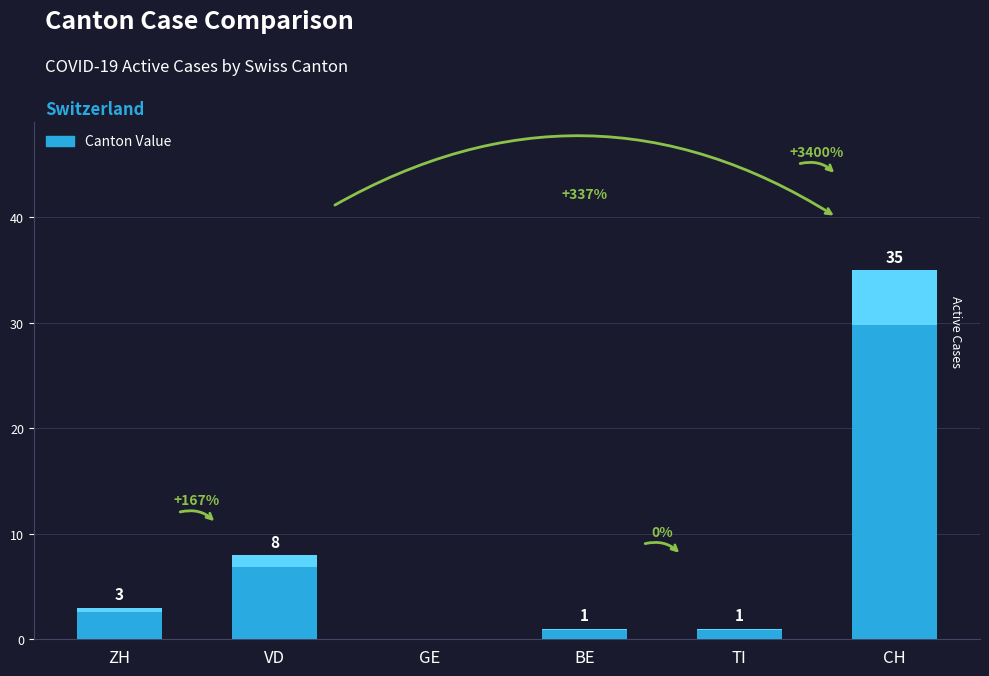

How many series are shown in this chart?

1